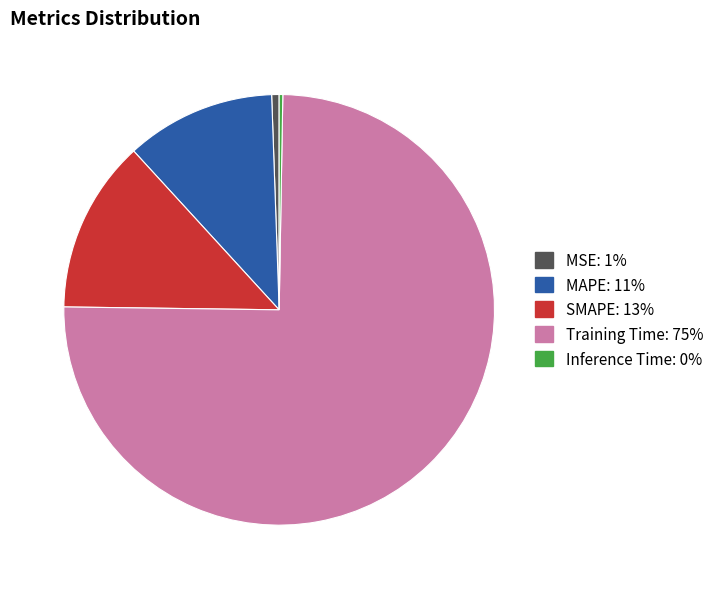

What is the majority slice?

Training Time